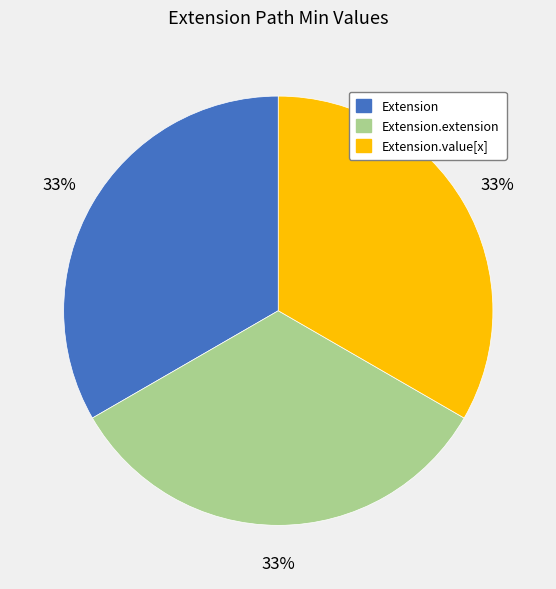

To the nearest percent, what is the average slice percentage?

33%